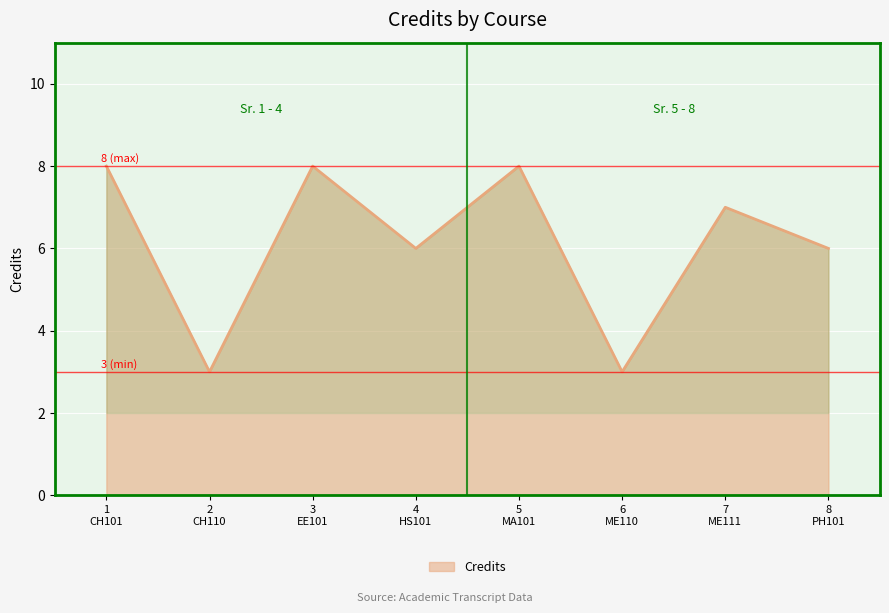

How many interior local valleys (lower than both neighbors) does the data have?

3